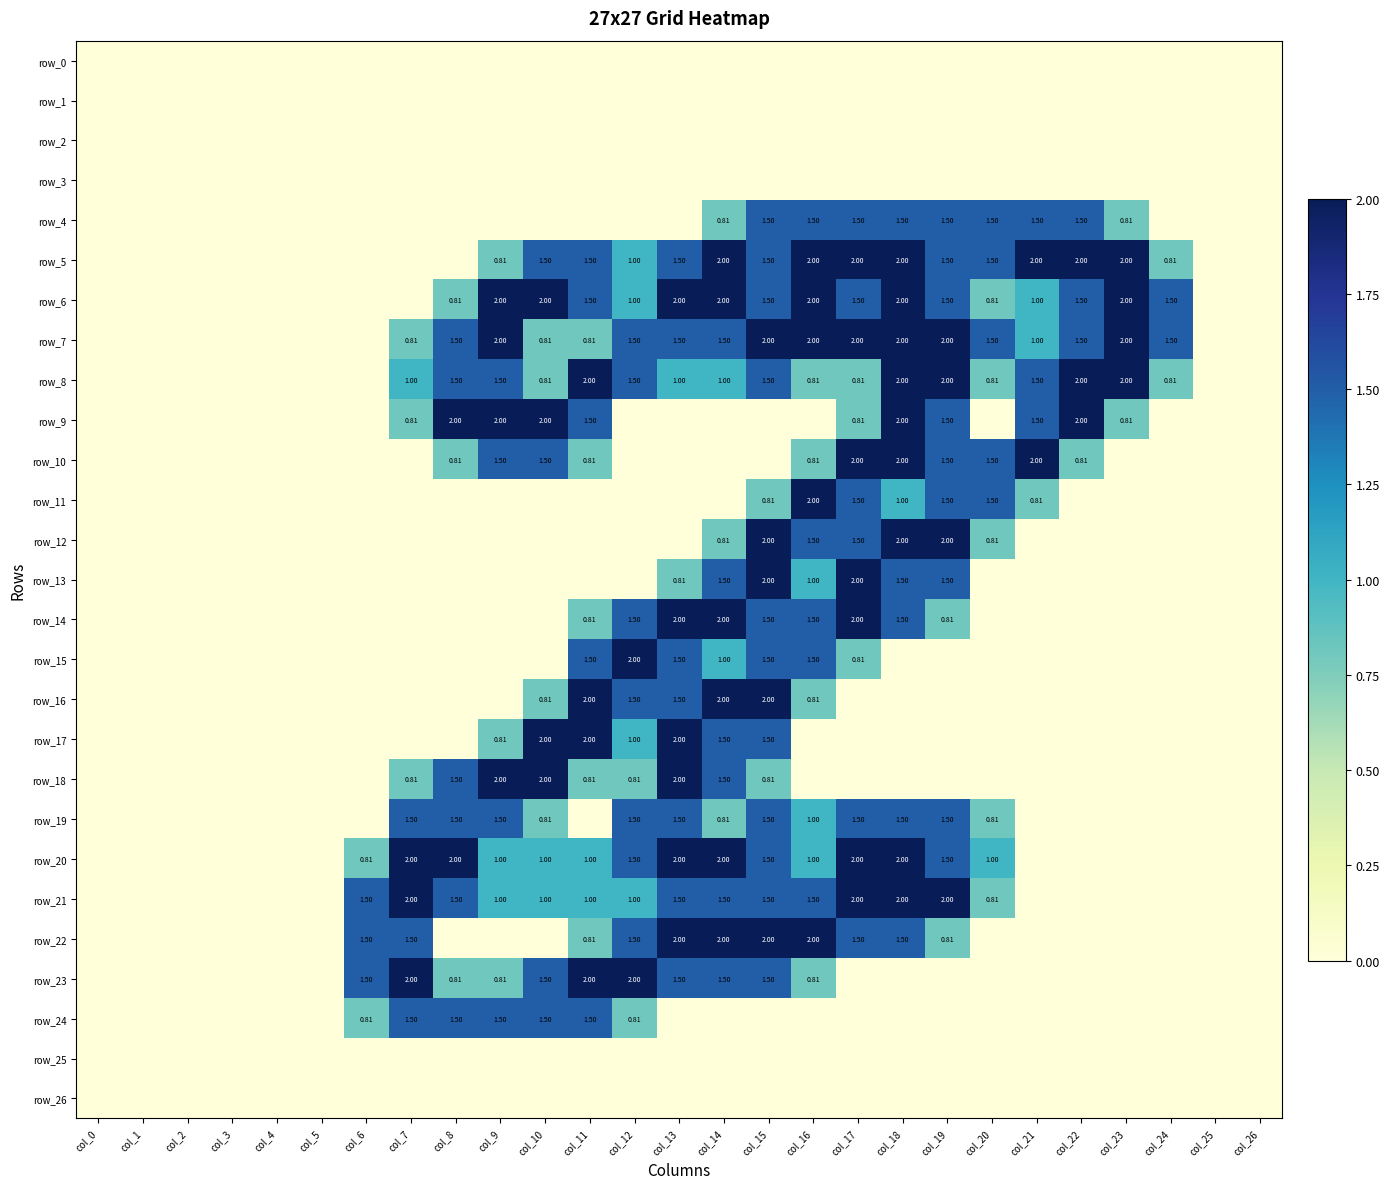

Reading left to right, extract all data points from this chart.

row_0: 0.0	0.0	0.0	0.0	0.0	0.0	0.0	0.0	0.0	0.0	0.0	0.0	0.0	0.0	0.0	0.0	0.0	0.0	0.0	0.0	0.0	0.0	0.0	0.0	0.0	0.0	0.0
row_1: 0.0	0.0	0.0	0.0	0.0	0.0	0.0	0.0	0.0	0.0	0.0	0.0	0.0	0.0	0.0	0.0	0.0	0.0	0.0	0.0	0.0	0.0	0.0	0.0	0.0	0.0	0.0
row_2: 0.0	0.0	0.0	0.0	0.0	0.0	0.0	0.0	0.0	0.0	0.0	0.0	0.0	0.0	0.0	0.0	0.0	0.0	0.0	0.0	0.0	0.0	0.0	0.0	0.0	0.0	0.0
row_3: 0.0	0.0	0.0	0.0	0.0	0.0	0.0	0.0	0.0	0.0	0.0	0.0	0.0	0.0	0.0	0.0	0.0	0.0	0.0	0.0	0.0	0.0	0.0	0.0	0.0	0.0	0.0
row_4: 0.0	0.0	0.0	0.0	0.0	0.0	0.0	0.0	0.0	0.0	0.0	0.0	0.0	0.0	0.8	1.5	1.5	1.5	1.5	1.5	1.5	1.5	1.5	0.8	0.0	0.0	0.0
row_5: 0.0	0.0	0.0	0.0	0.0	0.0	0.0	0.0	0.0	0.8	1.5	1.5	1.0	1.5	2.0	1.5	2.0	2.0	2.0	1.5	1.5	2.0	2.0	2.0	0.8	0.0	0.0
row_6: 0.0	0.0	0.0	0.0	0.0	0.0	0.0	0.0	0.8	2.0	2.0	1.5	1.0	2.0	2.0	1.5	2.0	1.5	2.0	1.5	0.8	1.0	1.5	2.0	1.5	0.0	0.0
row_7: 0.0	0.0	0.0	0.0	0.0	0.0	0.0	0.8	1.5	2.0	0.8	0.8	1.5	1.5	1.5	2.0	2.0	2.0	2.0	2.0	1.5	1.0	1.5	2.0	1.5	0.0	0.0
row_8: 0.0	0.0	0.0	0.0	0.0	0.0	0.0	1.0	1.5	1.5	0.8	2.0	1.5	1.0	1.0	1.5	0.8	0.8	2.0	2.0	0.8	1.5	2.0	2.0	0.8	0.0	0.0
row_9: 0.0	0.0	0.0	0.0	0.0	0.0	0.0	0.8	2.0	2.0	2.0	1.5	0.0	0.0	0.0	0.0	0.0	0.8	2.0	1.5	0.0	1.5	2.0	0.8	0.0	0.0	0.0
row_10: 0.0	0.0	0.0	0.0	0.0	0.0	0.0	0.0	0.8	1.5	1.5	0.8	0.0	0.0	0.0	0.0	0.8	2.0	2.0	1.5	1.5	2.0	0.8	0.0	0.0	0.0	0.0
row_11: 0.0	0.0	0.0	0.0	0.0	0.0	0.0	0.0	0.0	0.0	0.0	0.0	0.0	0.0	0.0	0.8	2.0	1.5	1.0	1.5	1.5	0.8	0.0	0.0	0.0	0.0	0.0
row_12: 0.0	0.0	0.0	0.0	0.0	0.0	0.0	0.0	0.0	0.0	0.0	0.0	0.0	0.0	0.8	2.0	1.5	1.5	2.0	2.0	0.8	0.0	0.0	0.0	0.0	0.0	0.0
row_13: 0.0	0.0	0.0	0.0	0.0	0.0	0.0	0.0	0.0	0.0	0.0	0.0	0.0	0.8	1.5	2.0	1.0	2.0	1.5	1.5	0.0	0.0	0.0	0.0	0.0	0.0	0.0
row_14: 0.0	0.0	0.0	0.0	0.0	0.0	0.0	0.0	0.0	0.0	0.0	0.8	1.5	2.0	2.0	1.5	1.5	2.0	1.5	0.8	0.0	0.0	0.0	0.0	0.0	0.0	0.0
row_15: 0.0	0.0	0.0	0.0	0.0	0.0	0.0	0.0	0.0	0.0	0.0	1.5	2.0	1.5	1.0	1.5	1.5	0.8	0.0	0.0	0.0	0.0	0.0	0.0	0.0	0.0	0.0
row_16: 0.0	0.0	0.0	0.0	0.0	0.0	0.0	0.0	0.0	0.0	0.8	2.0	1.5	1.5	2.0	2.0	0.8	0.0	0.0	0.0	0.0	0.0	0.0	0.0	0.0	0.0	0.0
row_17: 0.0	0.0	0.0	0.0	0.0	0.0	0.0	0.0	0.0	0.8	2.0	2.0	1.0	2.0	1.5	1.5	0.0	0.0	0.0	0.0	0.0	0.0	0.0	0.0	0.0	0.0	0.0
row_18: 0.0	0.0	0.0	0.0	0.0	0.0	0.0	0.8	1.5	2.0	2.0	0.8	0.8	2.0	1.5	0.8	0.0	0.0	0.0	0.0	0.0	0.0	0.0	0.0	0.0	0.0	0.0
row_19: 0.0	0.0	0.0	0.0	0.0	0.0	0.0	1.5	1.5	1.5	0.8	0.0	1.5	1.5	0.8	1.5	1.0	1.5	1.5	1.5	0.8	0.0	0.0	0.0	0.0	0.0	0.0
row_20: 0.0	0.0	0.0	0.0	0.0	0.0	0.8	2.0	2.0	1.0	1.0	1.0	1.5	2.0	2.0	1.5	1.0	2.0	2.0	1.5	1.0	0.0	0.0	0.0	0.0	0.0	0.0
row_21: 0.0	0.0	0.0	0.0	0.0	0.0	1.5	2.0	1.5	1.0	1.0	1.0	1.0	1.5	1.5	1.5	1.5	2.0	2.0	2.0	0.8	0.0	0.0	0.0	0.0	0.0	0.0
row_22: 0.0	0.0	0.0	0.0	0.0	0.0	1.5	1.5	0.0	0.0	0.0	0.8	1.5	2.0	2.0	2.0	2.0	1.5	1.5	0.8	0.0	0.0	0.0	0.0	0.0	0.0	0.0
row_23: 0.0	0.0	0.0	0.0	0.0	0.0	1.5	2.0	0.8	0.8	1.5	2.0	2.0	1.5	1.5	1.5	0.8	0.0	0.0	0.0	0.0	0.0	0.0	0.0	0.0	0.0	0.0
row_24: 0.0	0.0	0.0	0.0	0.0	0.0	0.8	1.5	1.5	1.5	1.5	1.5	0.8	0.0	0.0	0.0	0.0	0.0	0.0	0.0	0.0	0.0	0.0	0.0	0.0	0.0	0.0
row_25: 0.0	0.0	0.0	0.0	0.0	0.0	0.0	0.0	0.0	0.0	0.0	0.0	0.0	0.0	0.0	0.0	0.0	0.0	0.0	0.0	0.0	0.0	0.0	0.0	0.0	0.0	0.0
row_26: 0.0	0.0	0.0	0.0	0.0	0.0	0.0	0.0	0.0	0.0	0.0	0.0	0.0	0.0	0.0	0.0	0.0	0.0	0.0	0.0	0.0	0.0	0.0	0.0	0.0	0.0	0.0